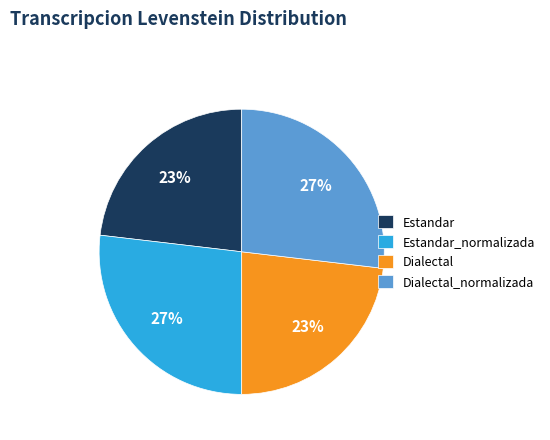

How many segments does this pie chart have?

4